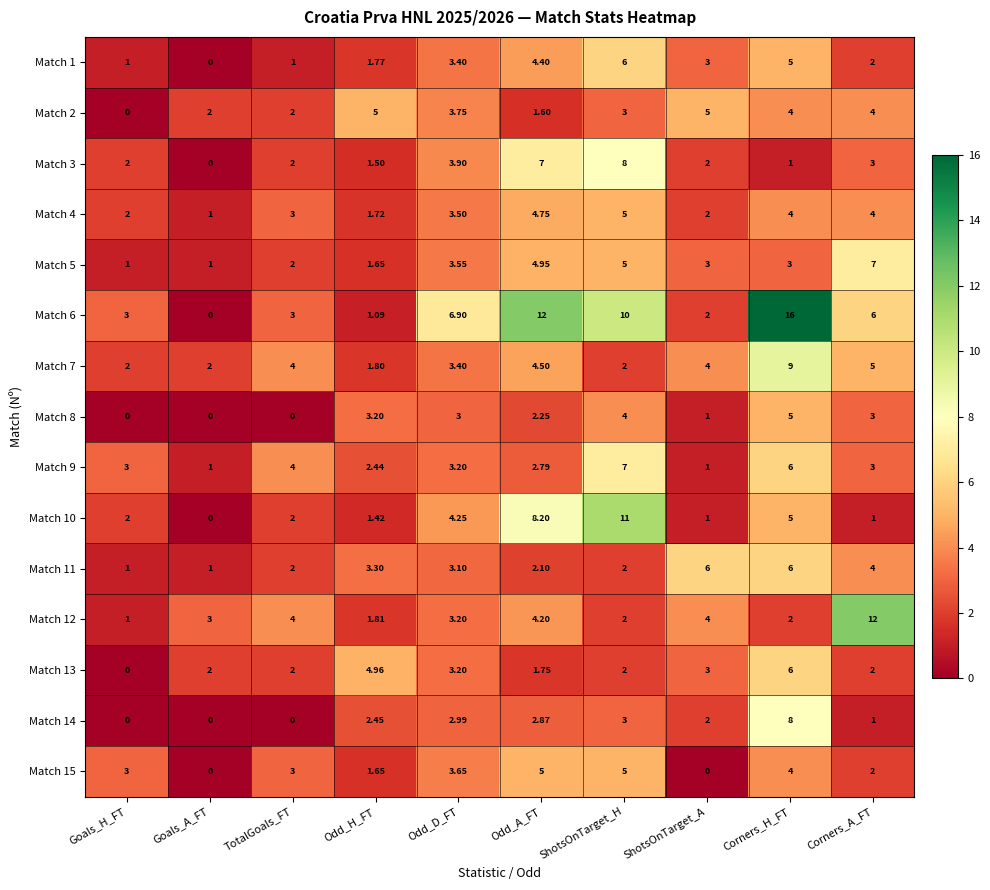

Is the value of Match 12 at Goals_H_FT greater than the value of Match 15 at Goals_A_FT?

Yes